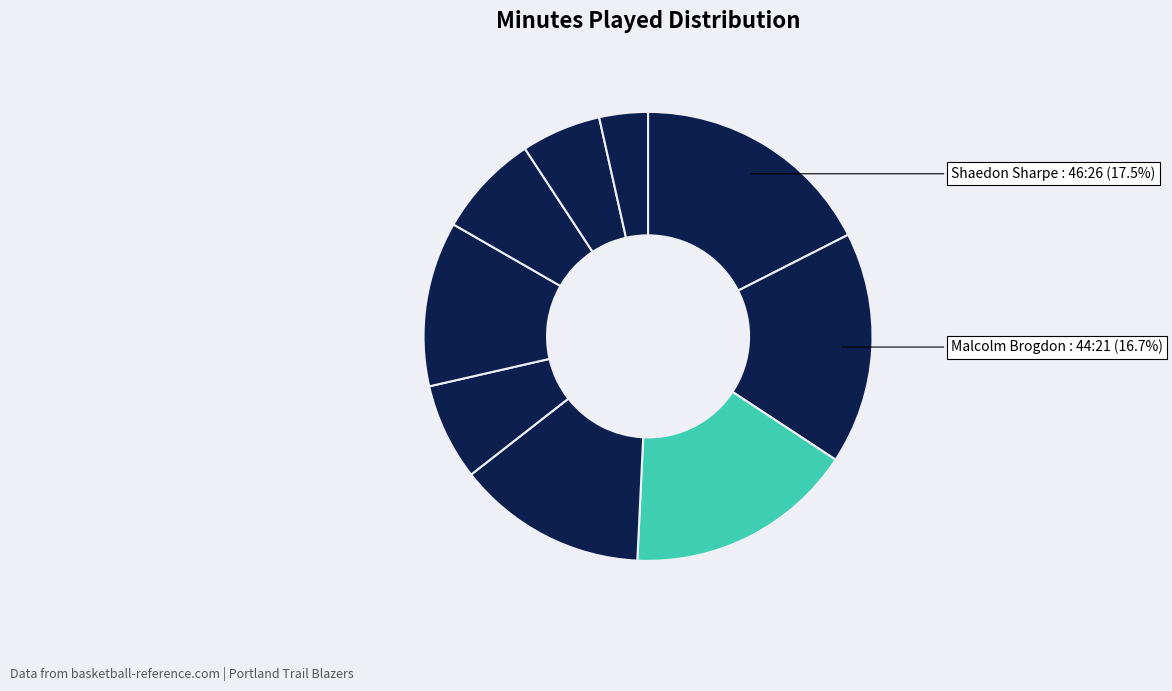

How many segments does this pie chart have?

9